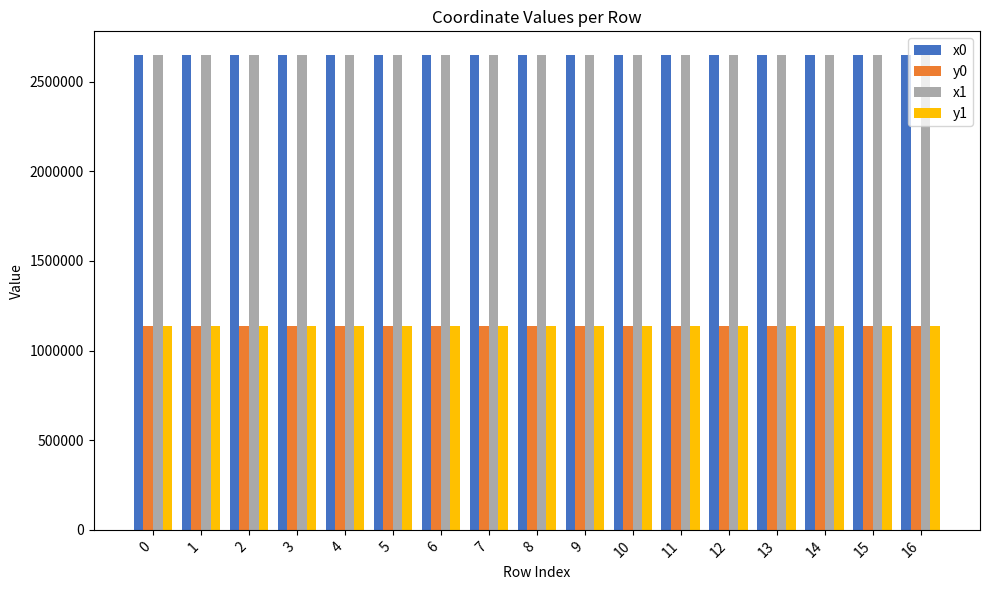

What are all the series names shown in the legend?

x0, y0, x1, y1